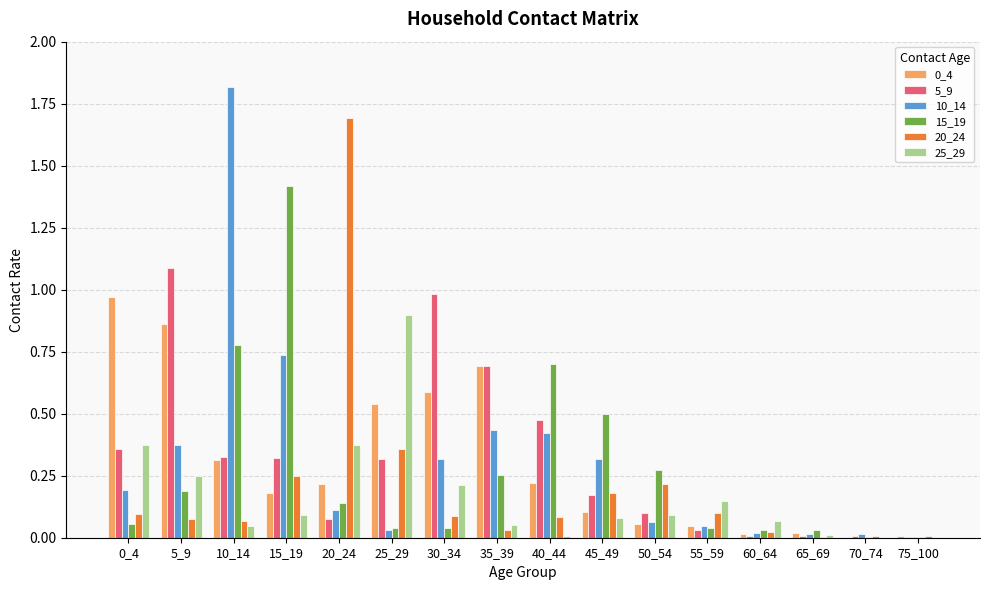

Are the bars grouped side by side (vs. stacked)?

Yes